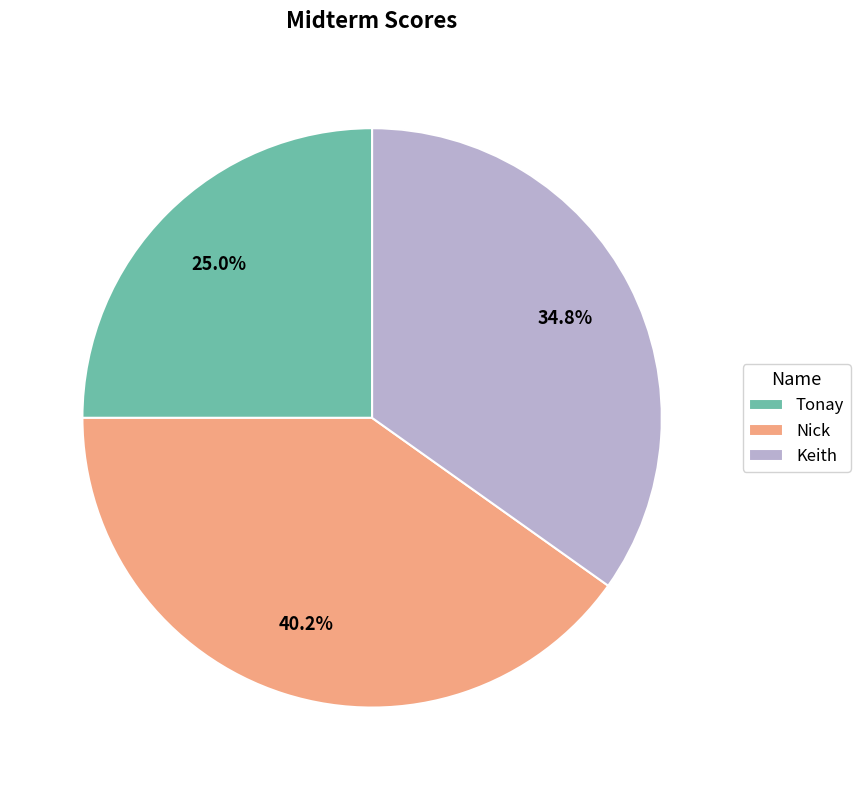

Is there any slice that represents more than half of the pie?

No